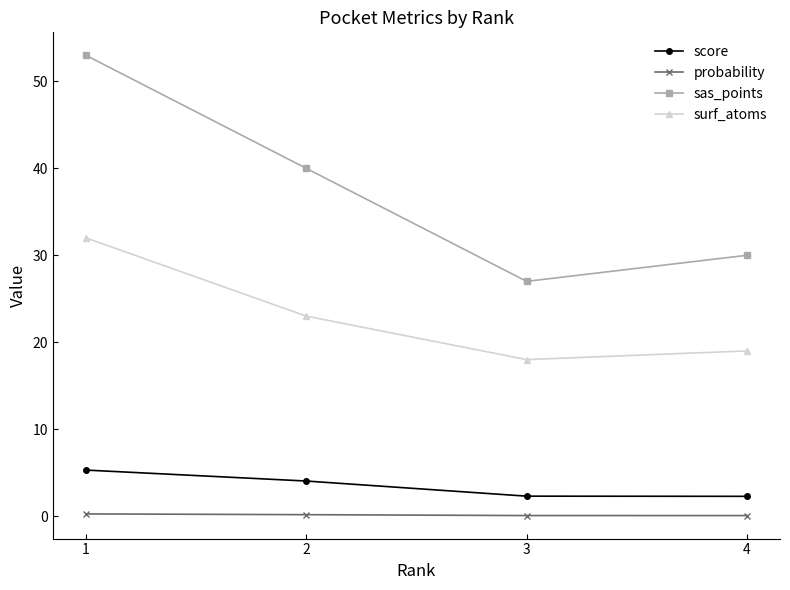

What is the value of the score point at the 2nd from the left?

4.0